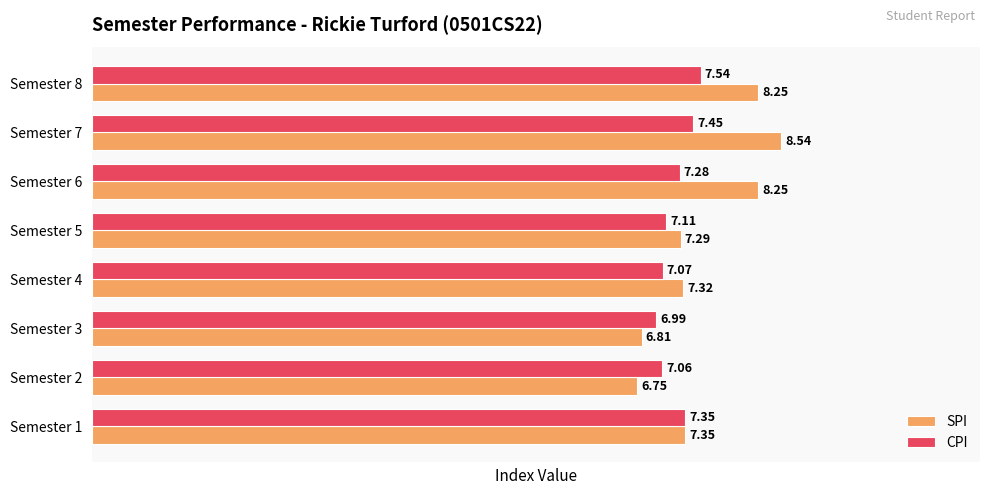

List the series in order of their overall mean, highest first.

SPI, CPI